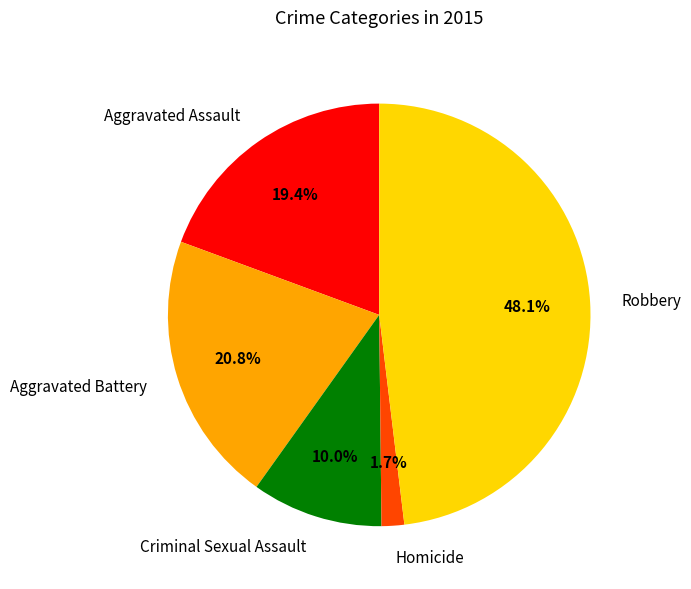

Does Homicide account for over 50% of the chart?

No